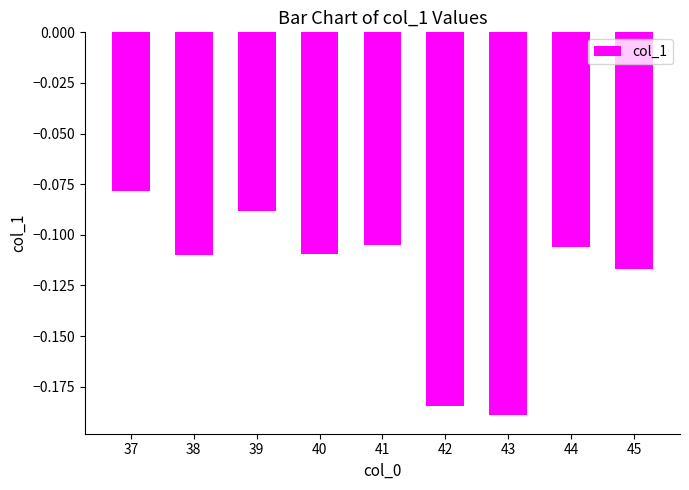

Is it true that the value at 45 is -0.2?

False